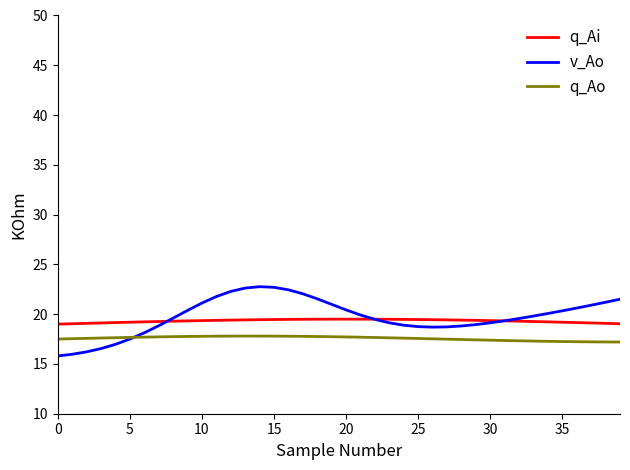

Which series has the largest range (max minus min)?

v_Ao